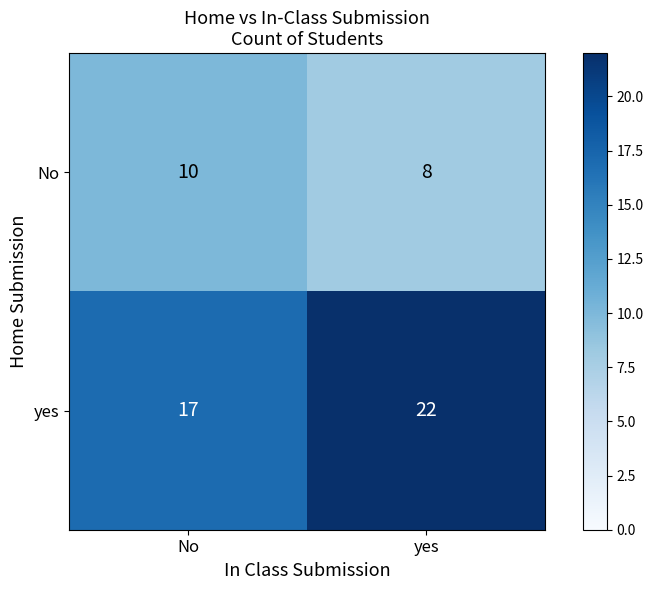

What is the sum of the No values at yes and No?

18